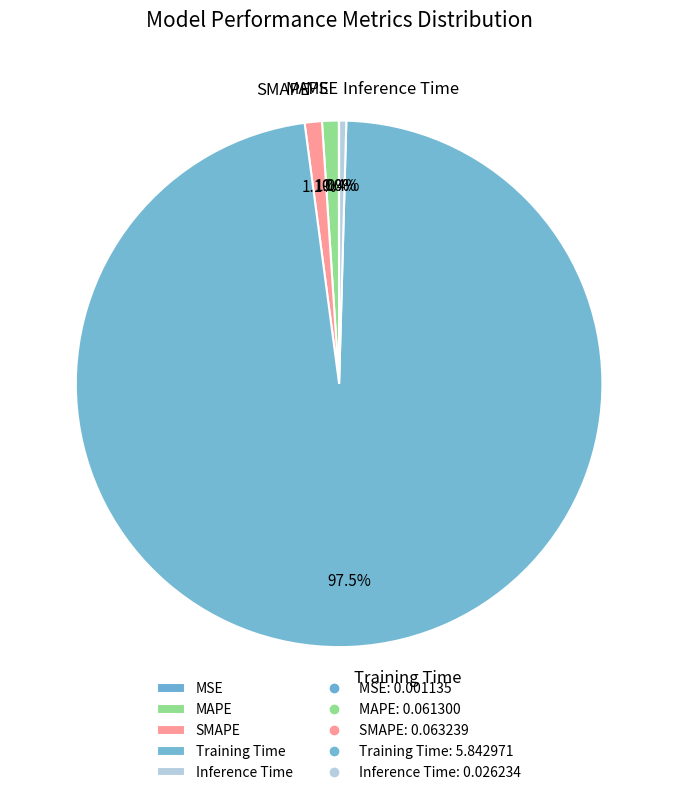

What is the largest slice in the pie chart?

Training Time